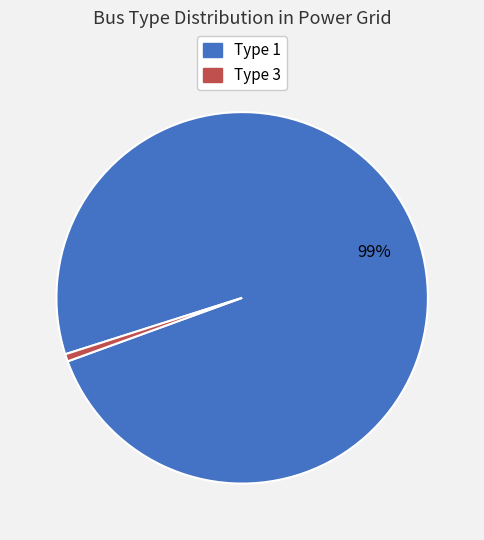

To the nearest percent, what is the combined percentage of Type 3 and Type 1?

100%